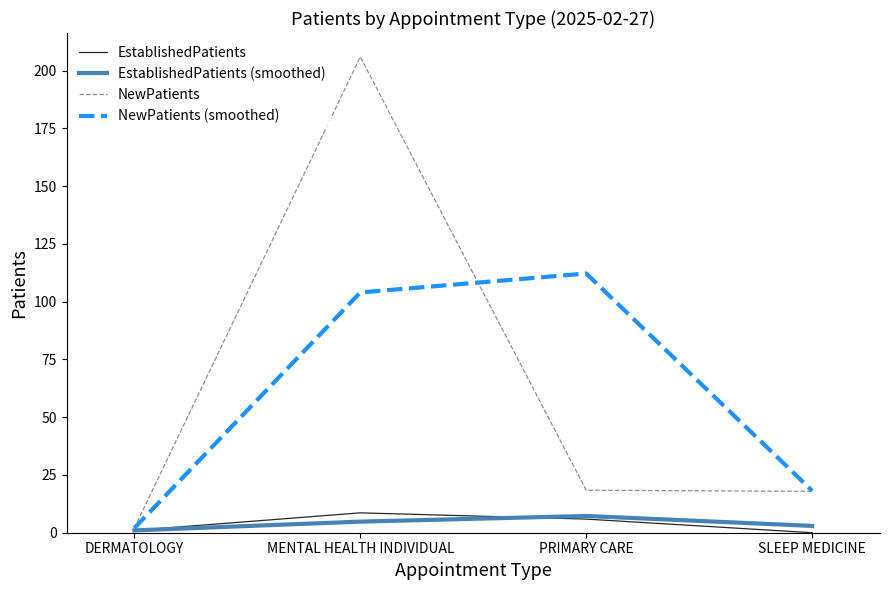

At which label is NewPatients (smoothed) closest to 57?

SLEEP MEDICINE